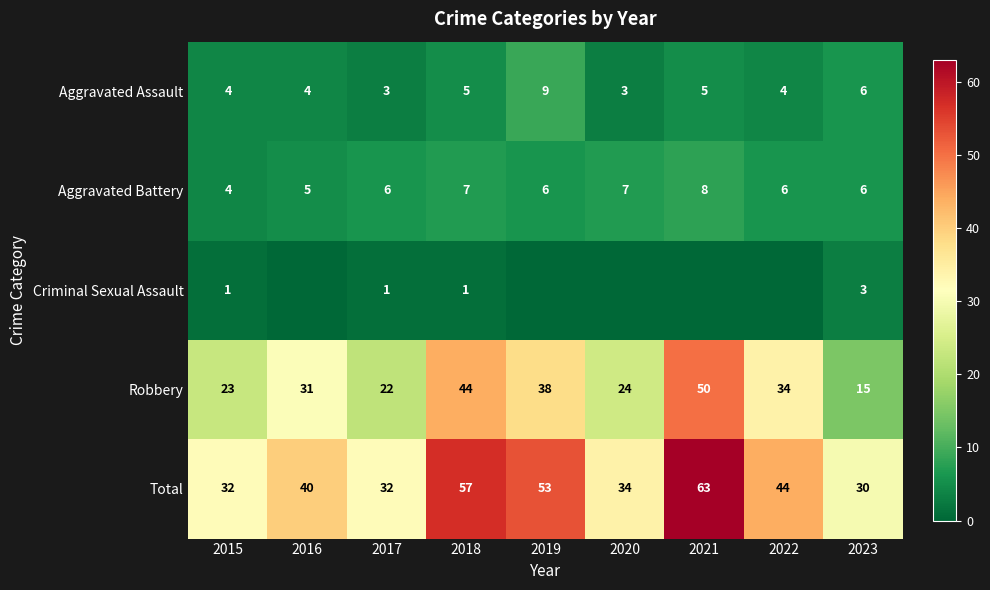

What value does the Aggravated Battery series have at 2018?

7